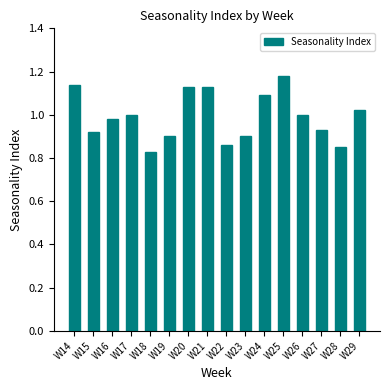

Which label corresponds to the largest value in the chart?

W25